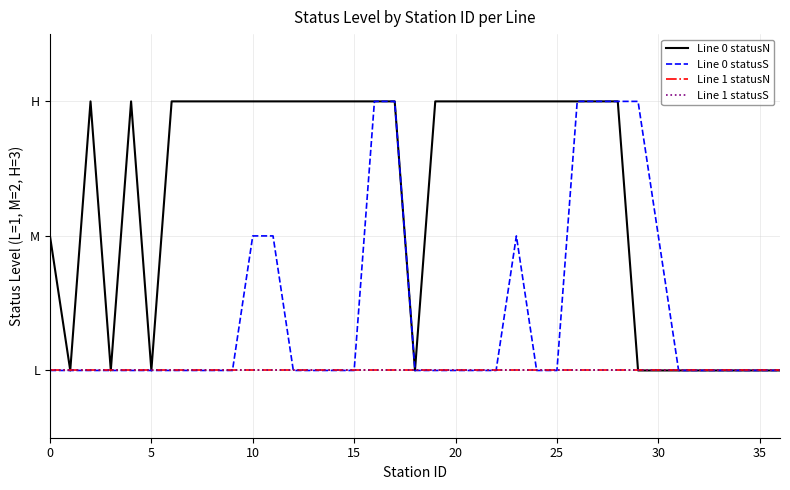

True or false: Line 1 statusS and Line 1 statusN cross at least once.

False